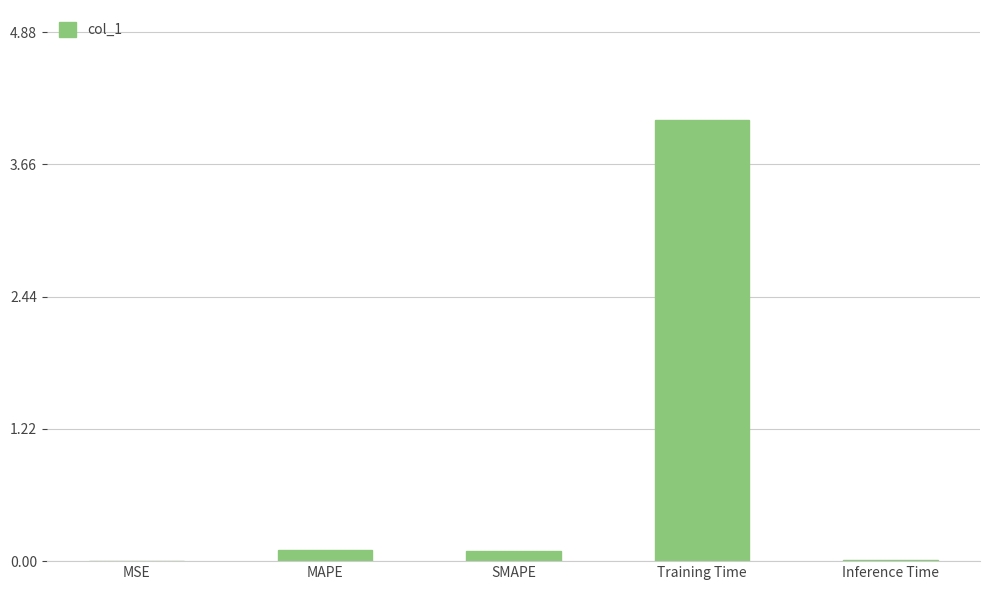

The chart shows a value of 0.0 at MSE. True or false?

True